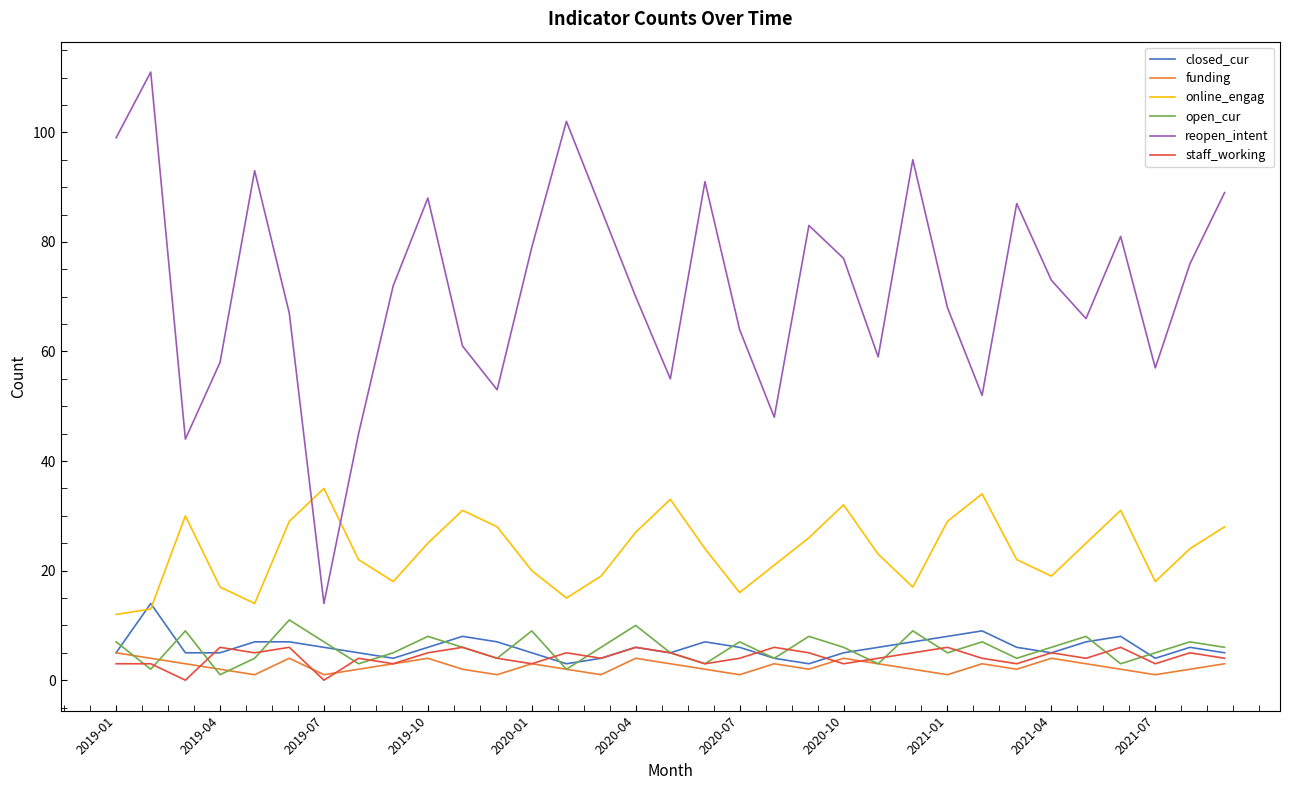

True or false: online_engag and funding intersect in this chart.

False